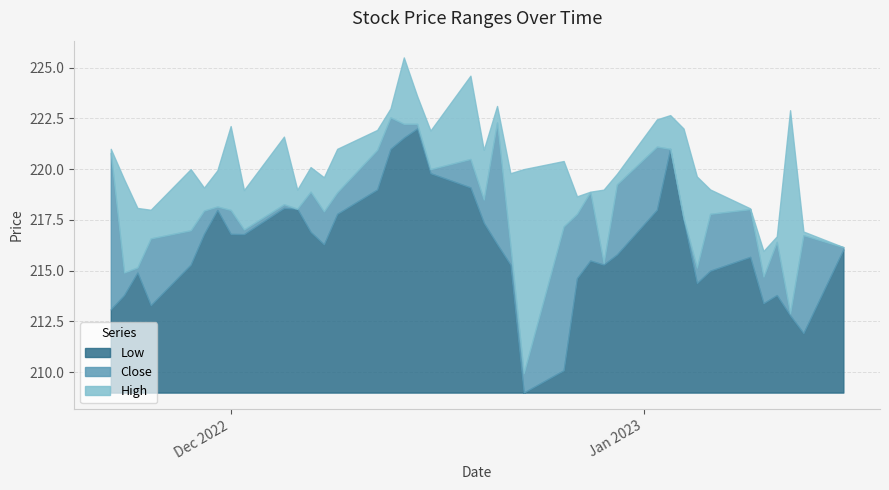

What is the difference between the highest and lowest values at 2023-01-11?

2.9